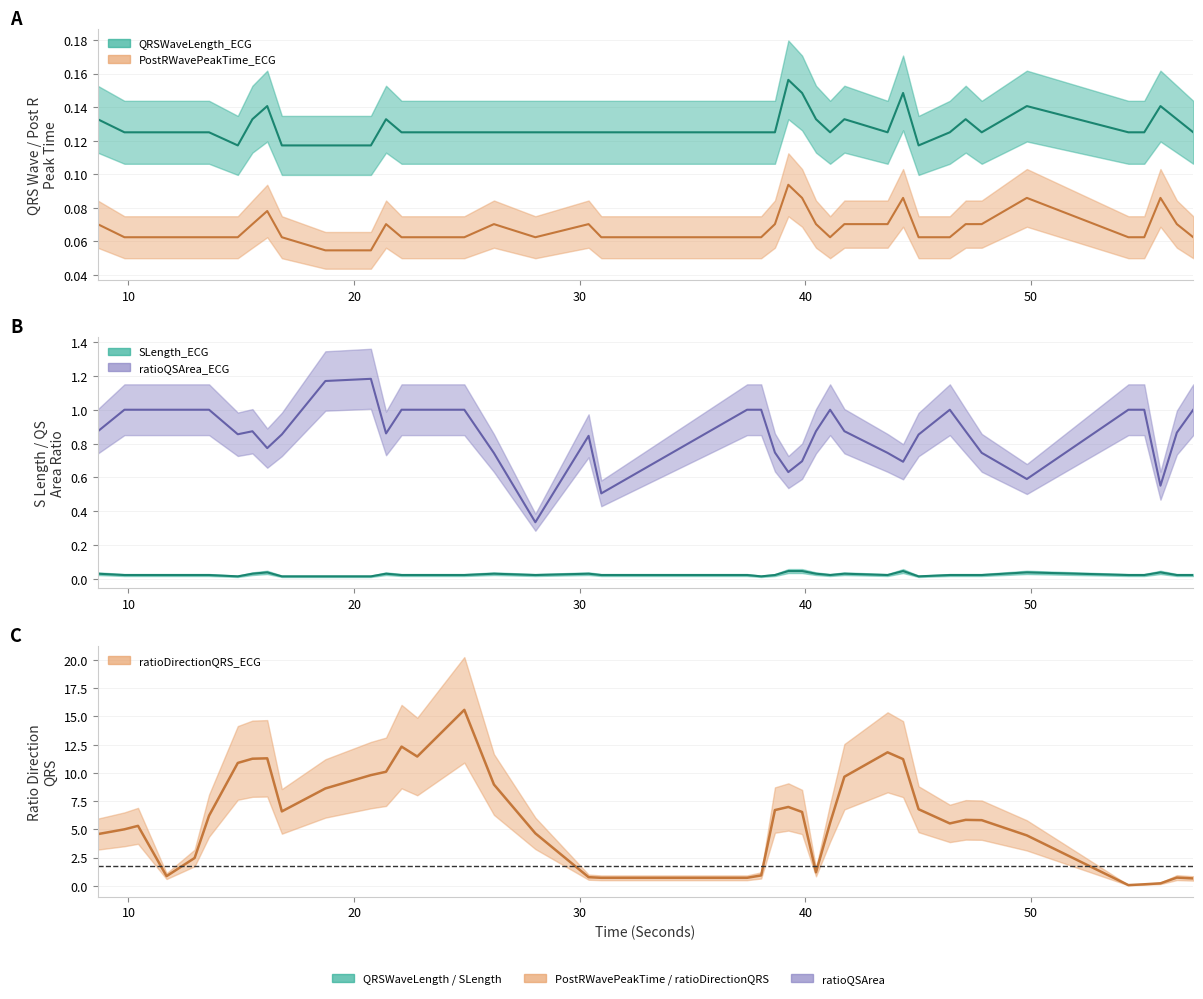

Is it true that SLength_ECG equals 0.0 at 12.9296875?

False